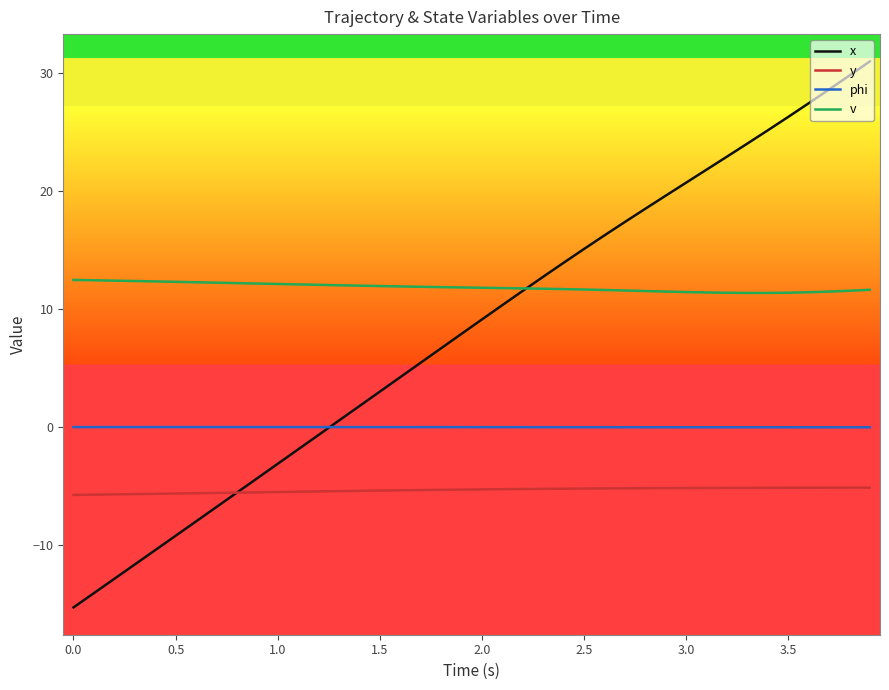

What is the lowest value of the y series?

-5.7